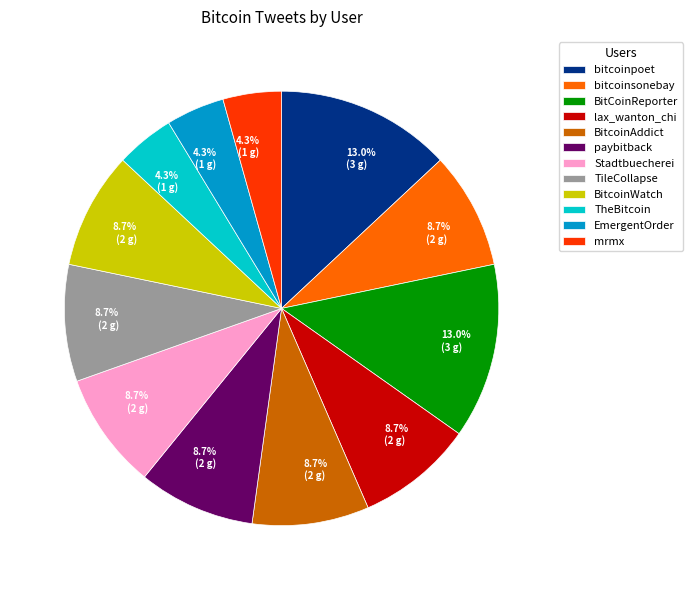

What portion of the pie excludes bitcoinsonebay?

91.3%